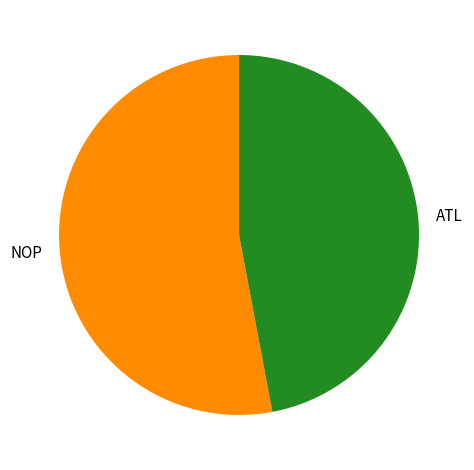

True or false: NOP accounts for 45% of the total.

False